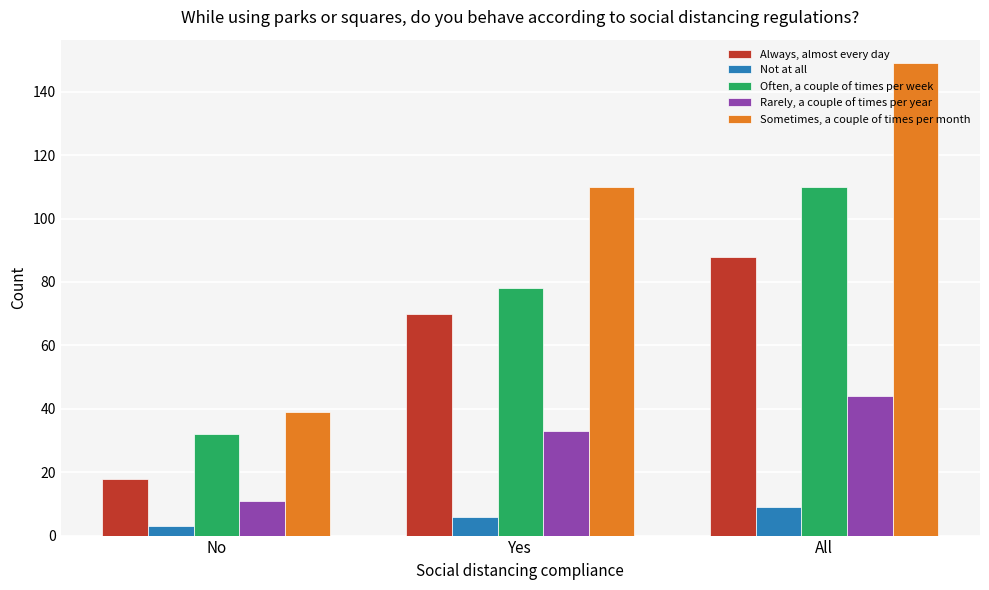

What is the sum of all Rarely, a couple of times per year values?

88